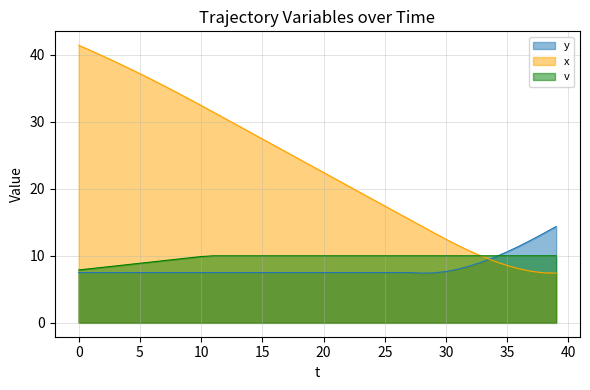

What is the greatest value displayed?

41.4